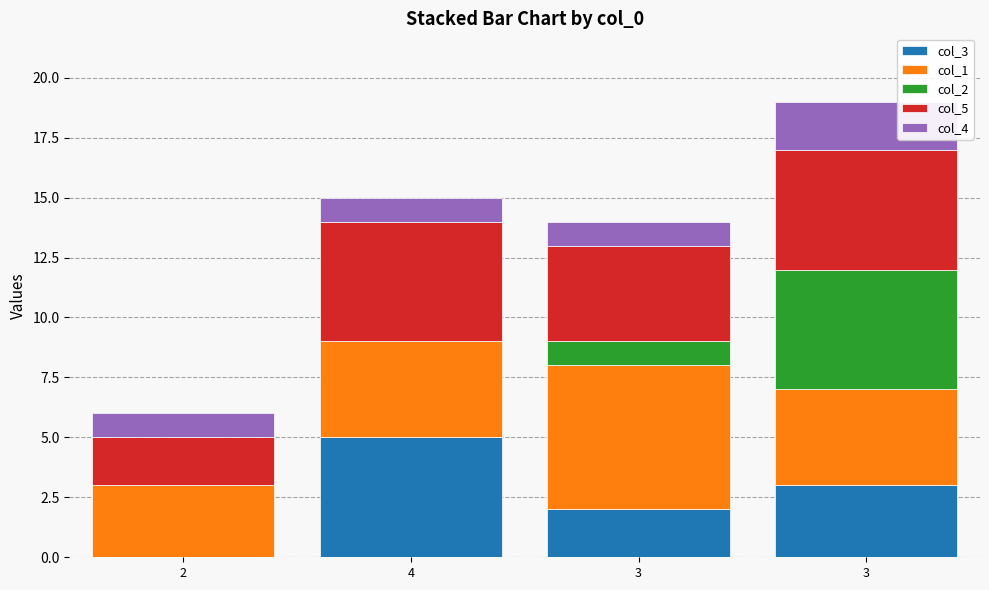

What are all the series names shown in the legend?

col_3, col_1, col_2, col_5, col_4